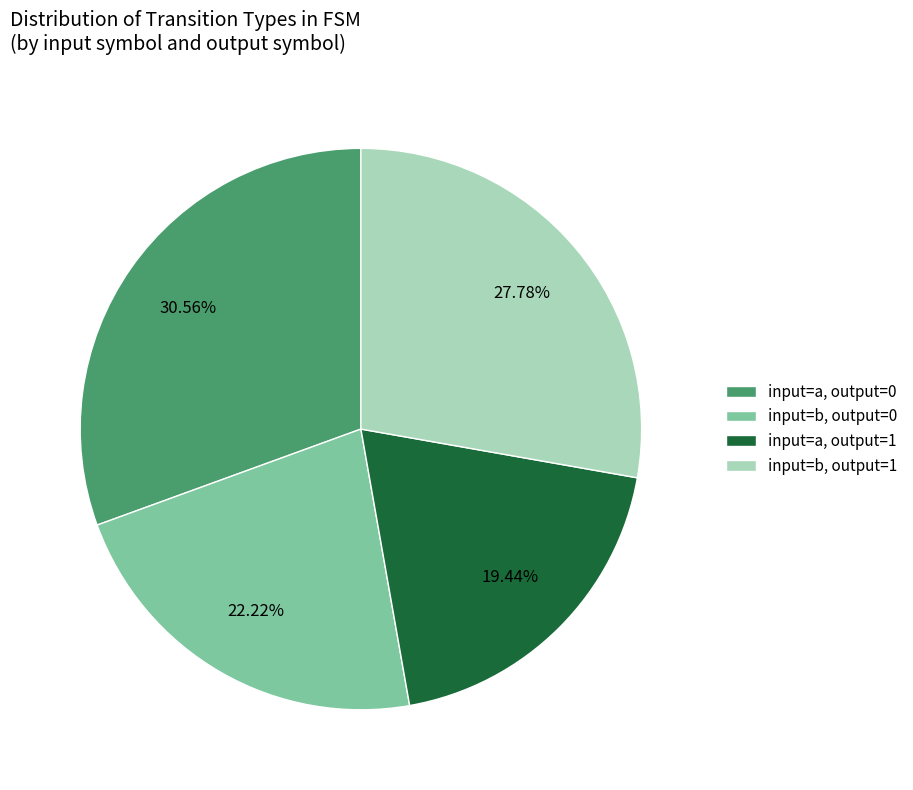

Which slice is the smallest?

input=a, output=1